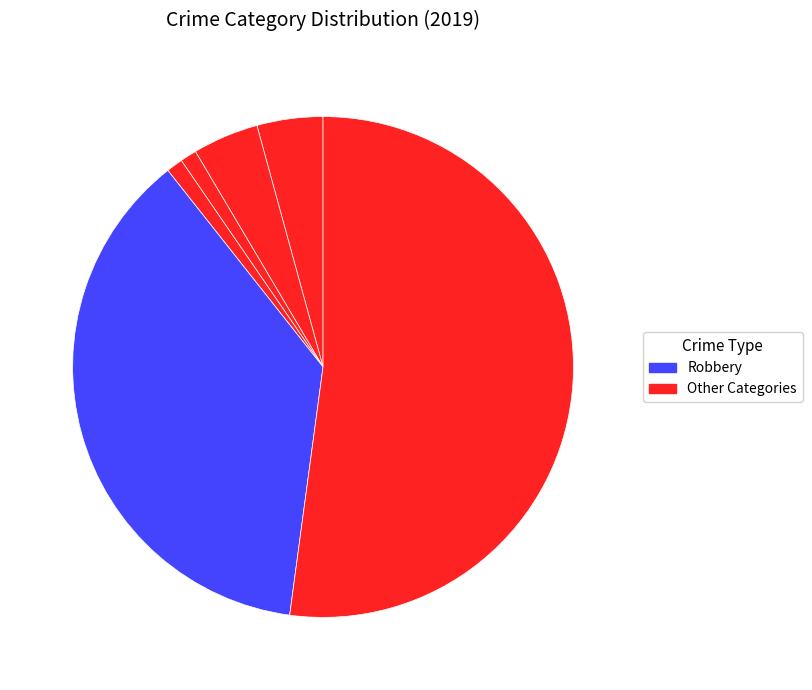

Count the number of slices in the pie.

6